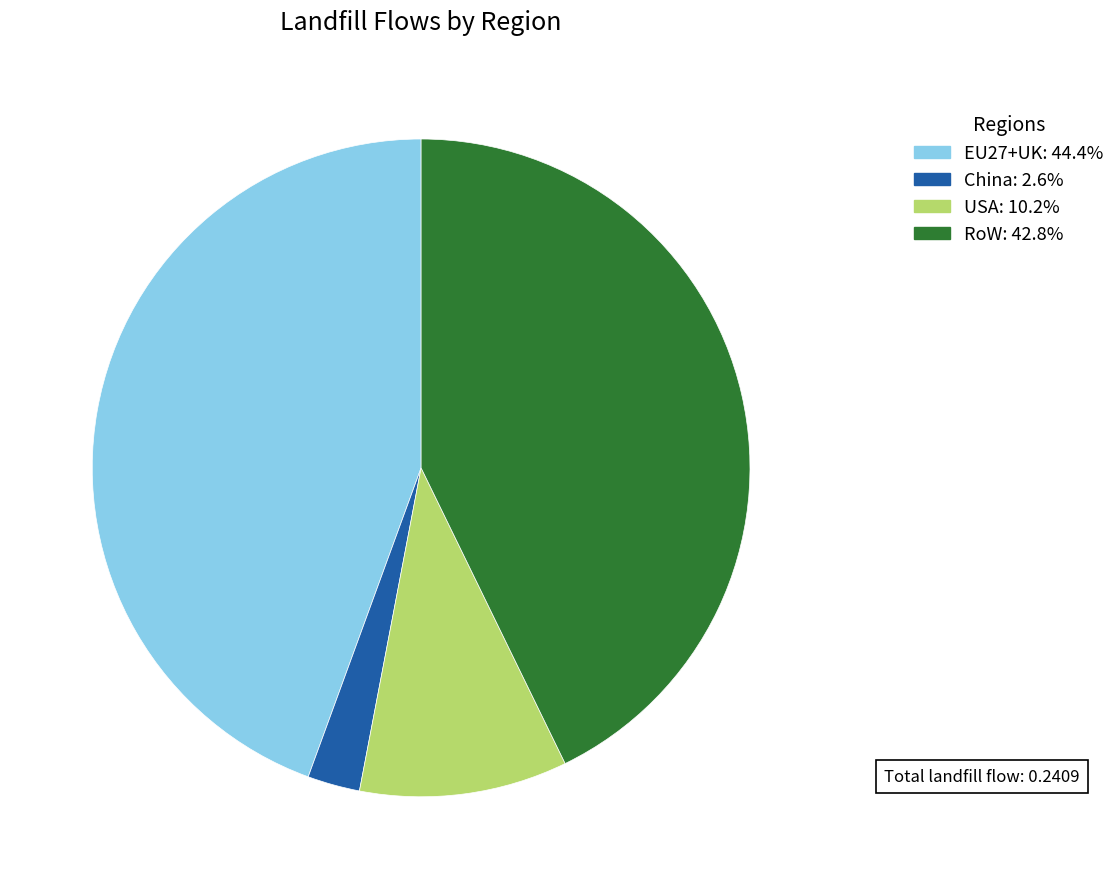

Is there any slice that represents more than half of the pie?

No